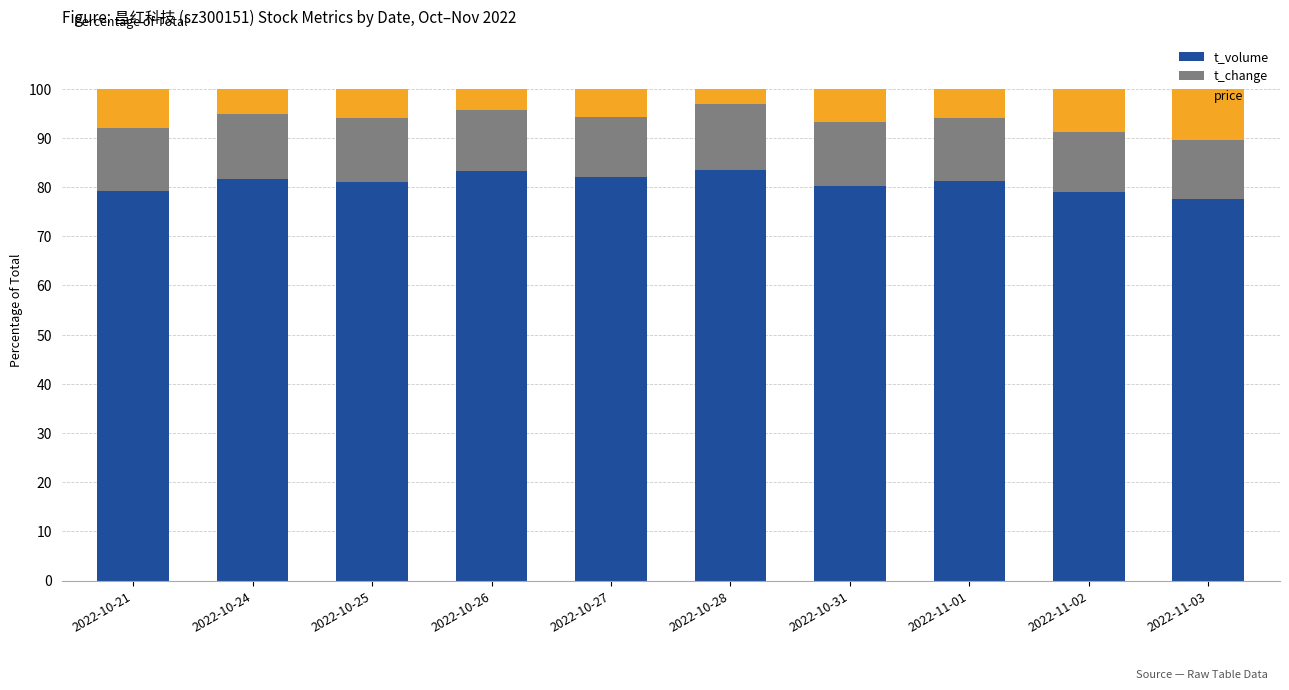

The t_volume series shows 125.3 at 2022-10-21. True or false?

False